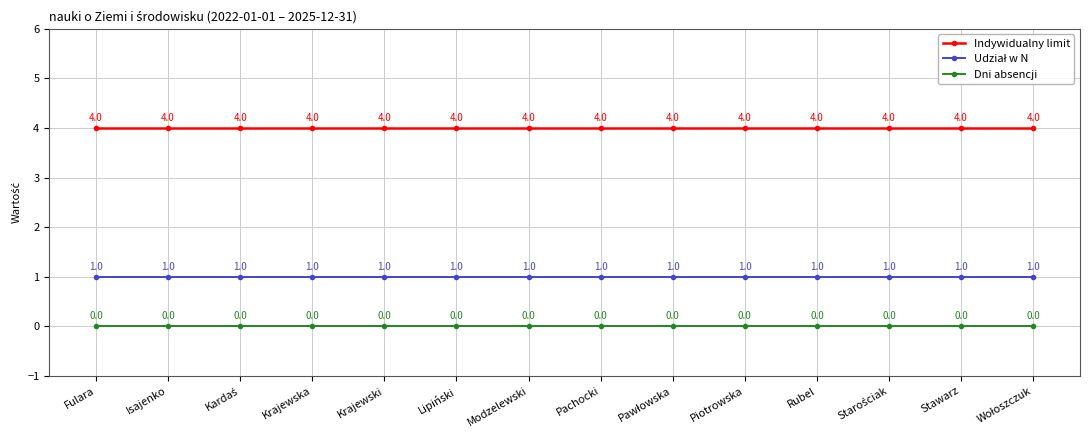

At how many categories does at least one series exceed 0?

14